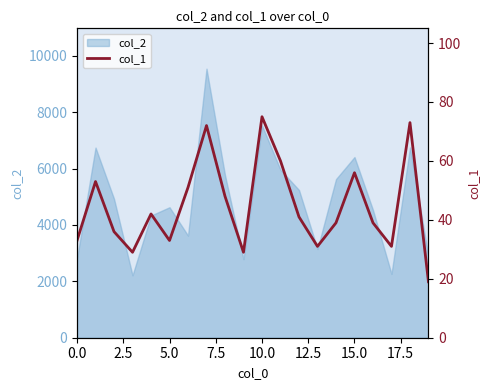

What is the maximum value for col_2?

9544